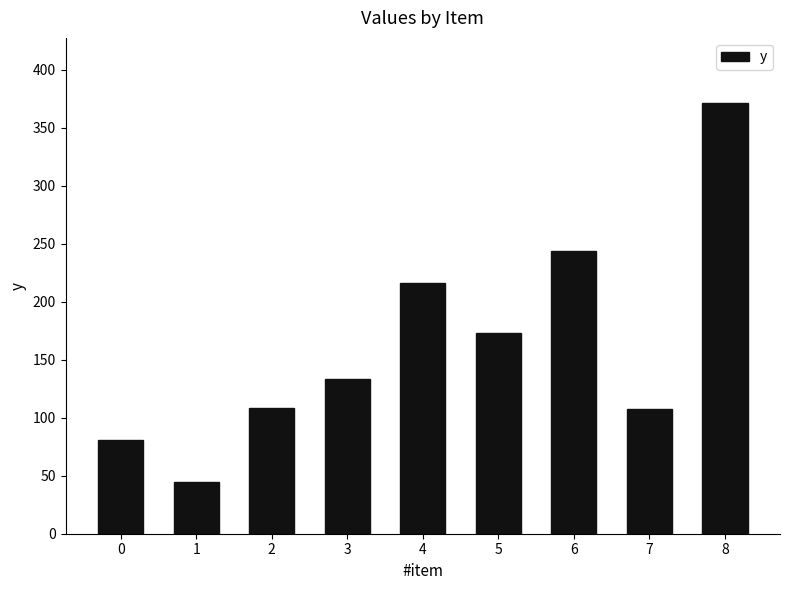

What is the smallest value displayed?

44.3